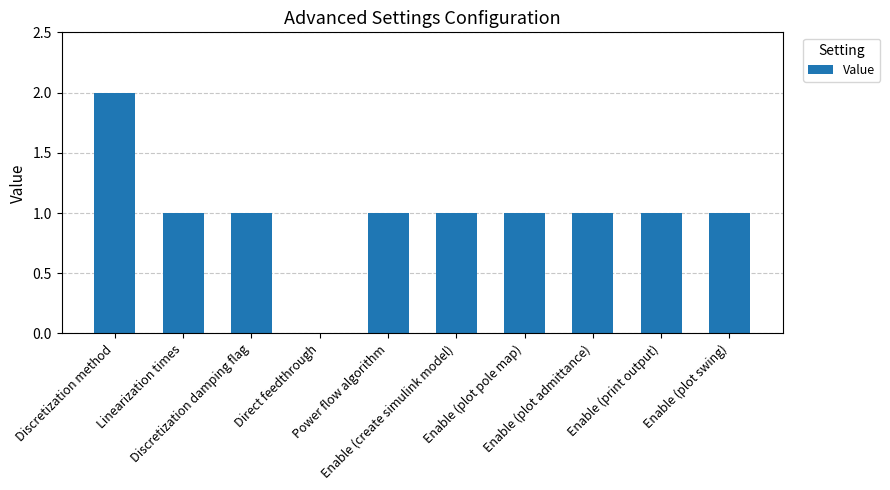

What is the approximate value at Enable (plot swing)?

1